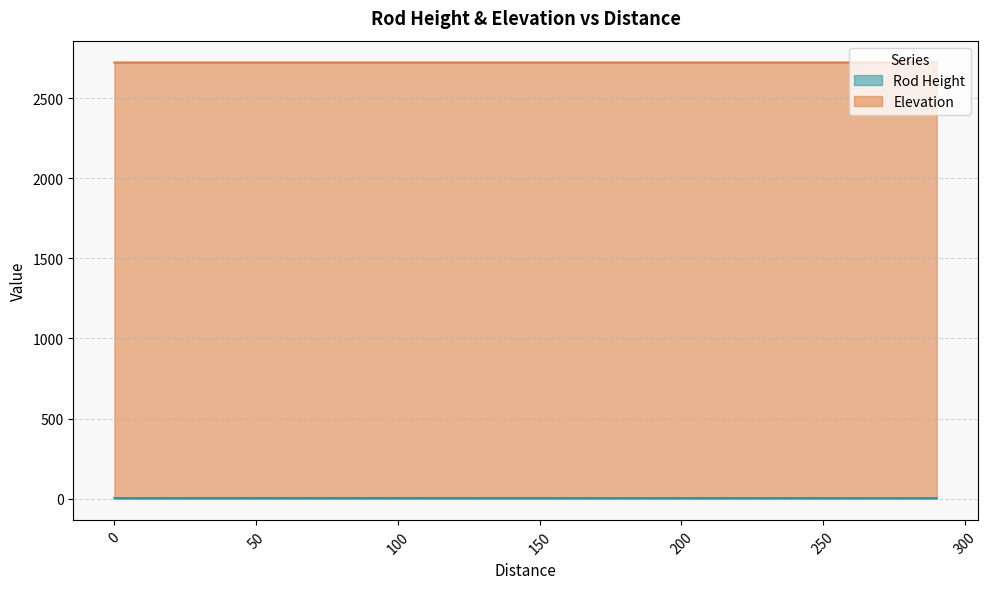

Which has a higher value, 270 or 160?

160